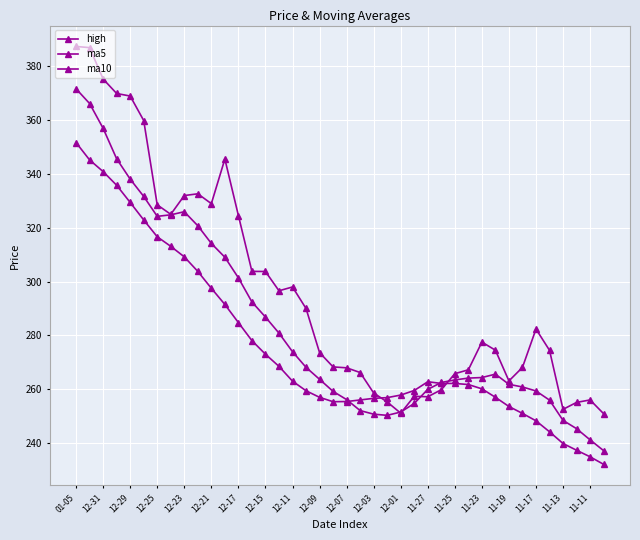

What is the value of the ma5 point at the 21st from the left?

256.1